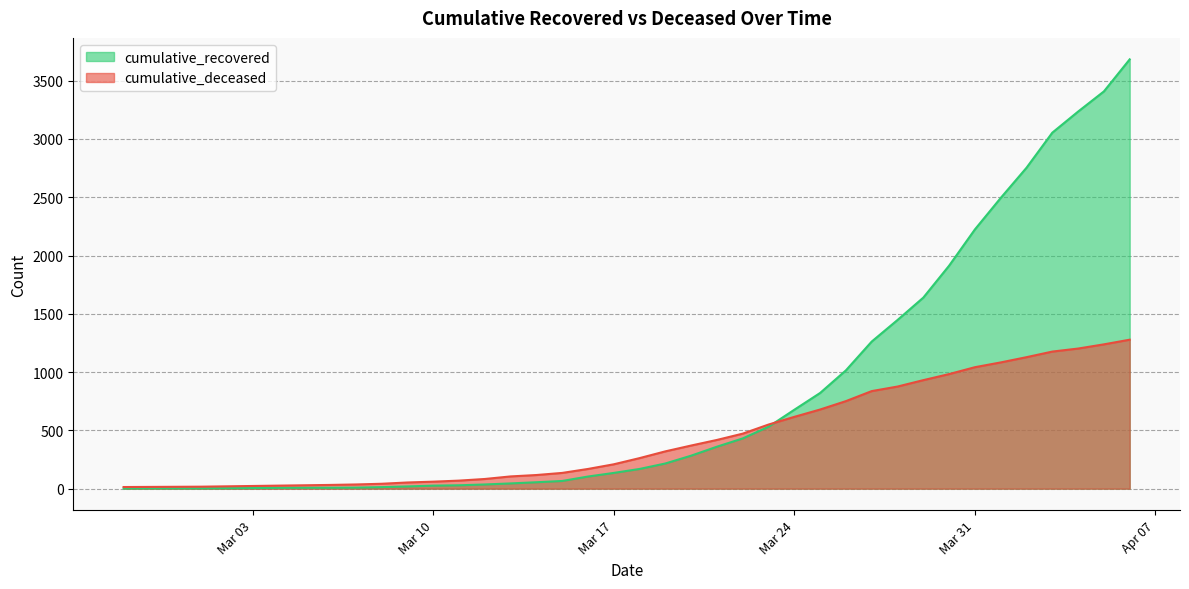

Which series has the largest total across all categories?

cumulative_recovered